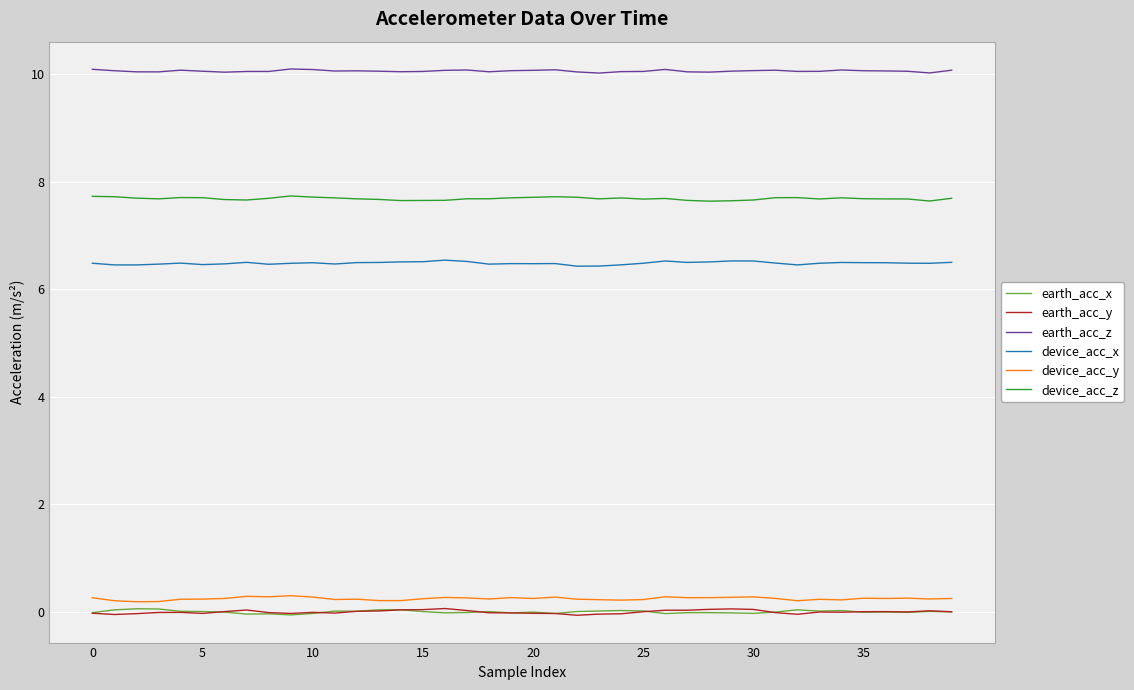

Which series has the largest total across all categories?

earth_acc_z